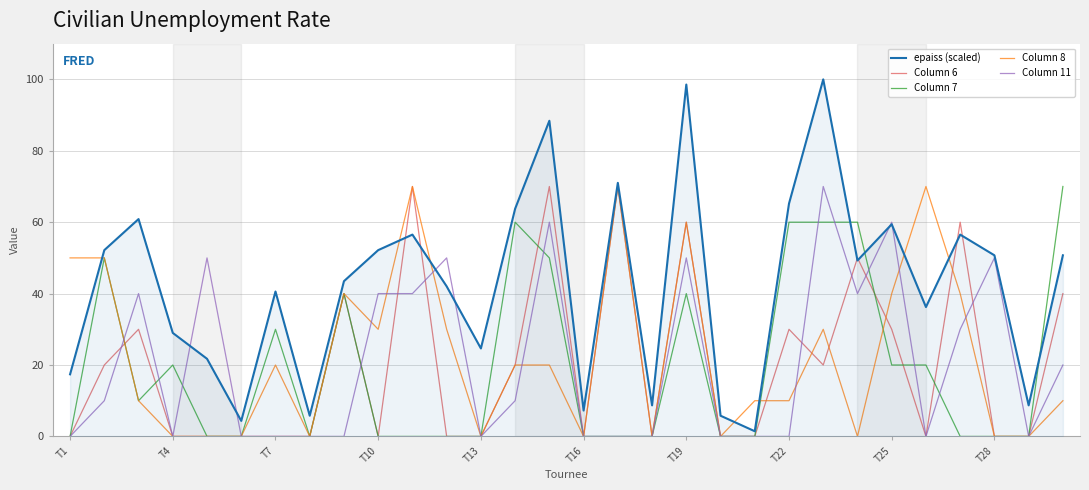

Which series has the largest total across all categories?

epaiss (scaled)